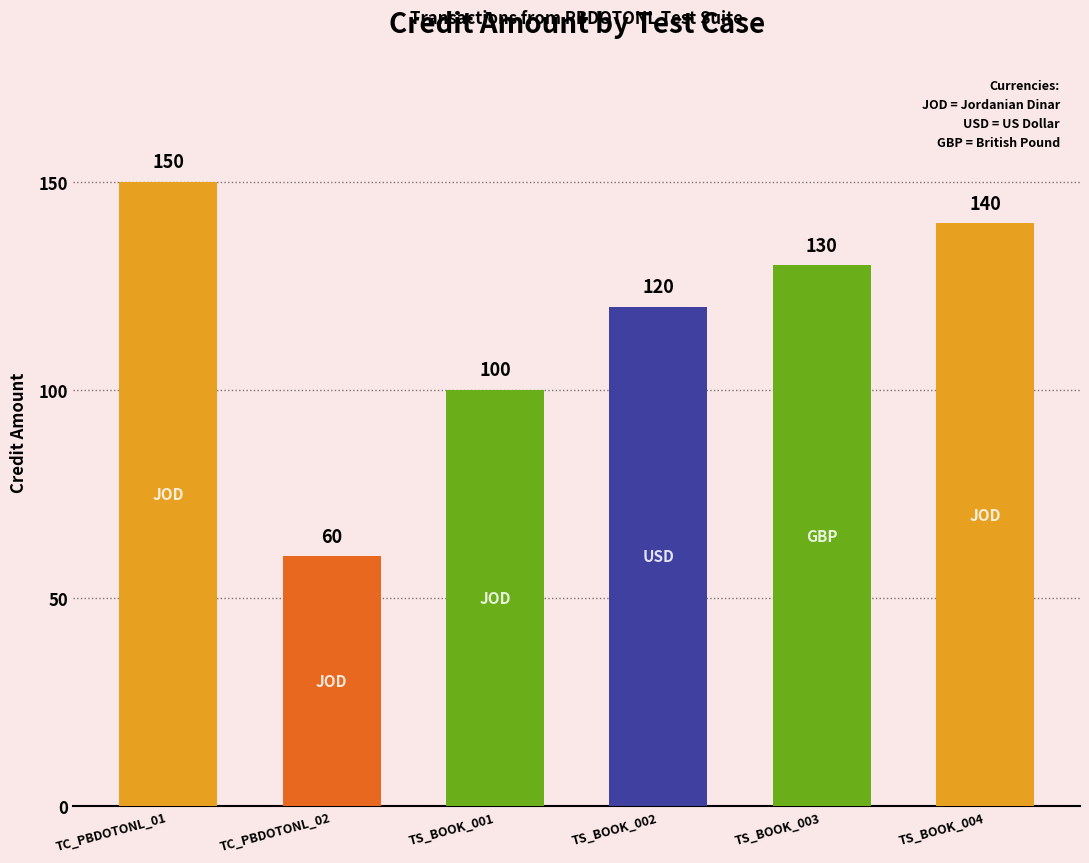

What is the value of the 1st bar from the left?

150